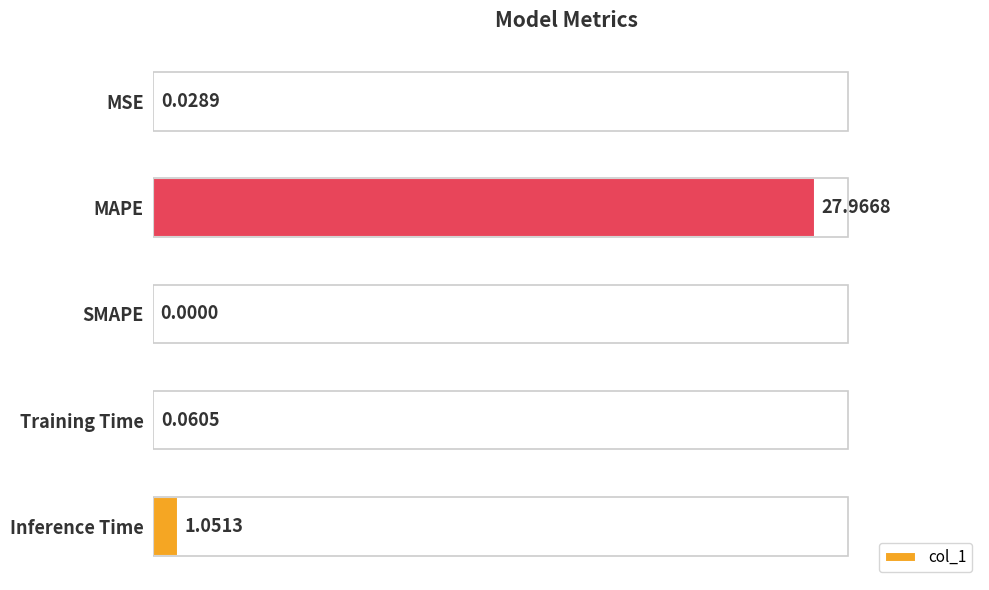

What is the sum of all values?

29.1